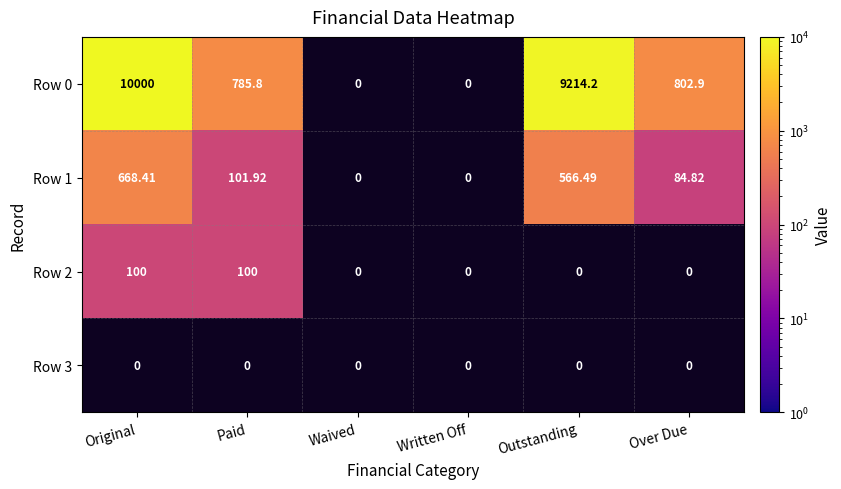

Between Paid and Original, which is larger?

Original